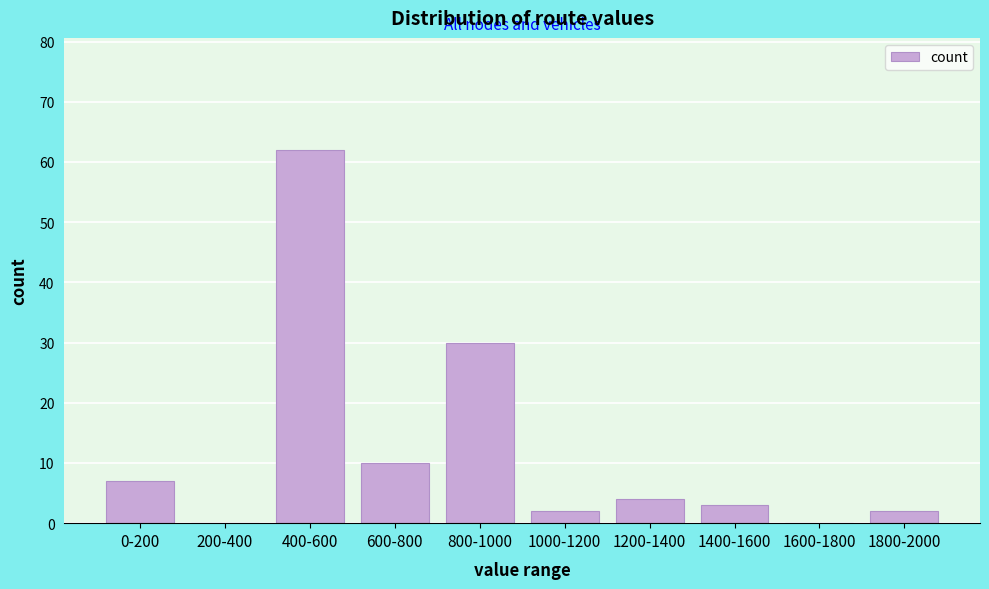

Reading right to left, extract all data points from this chart.

1800-2000=2	1600-1800=0	1400-1600=3	1200-1400=4	1000-1200=2	800-1000=30	600-800=10	400-600=62	200-400=0	0-200=7